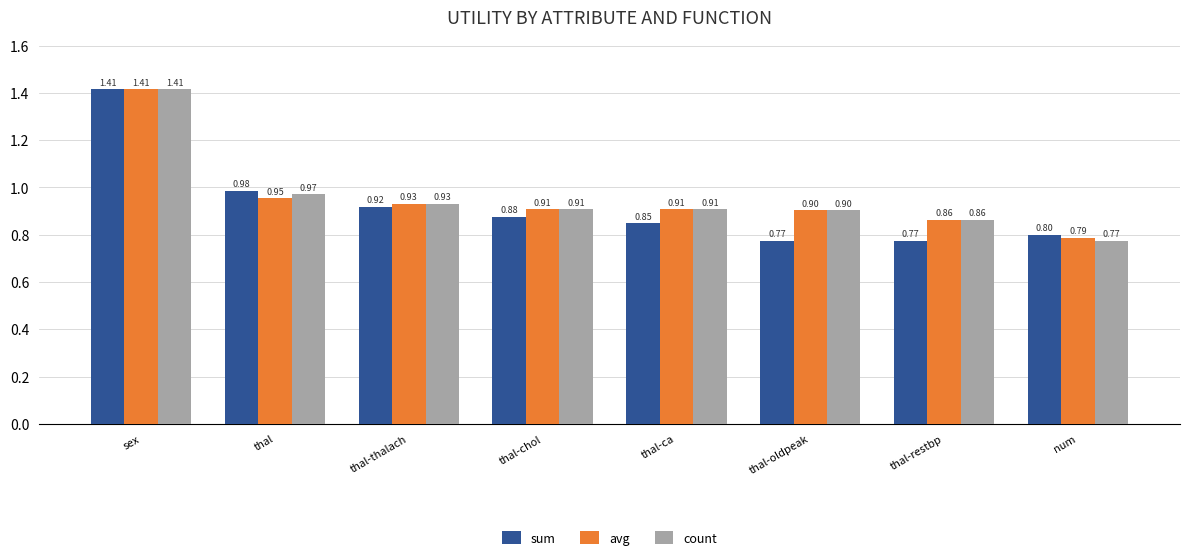

The value of avg at num is 0.2. True or false?

False